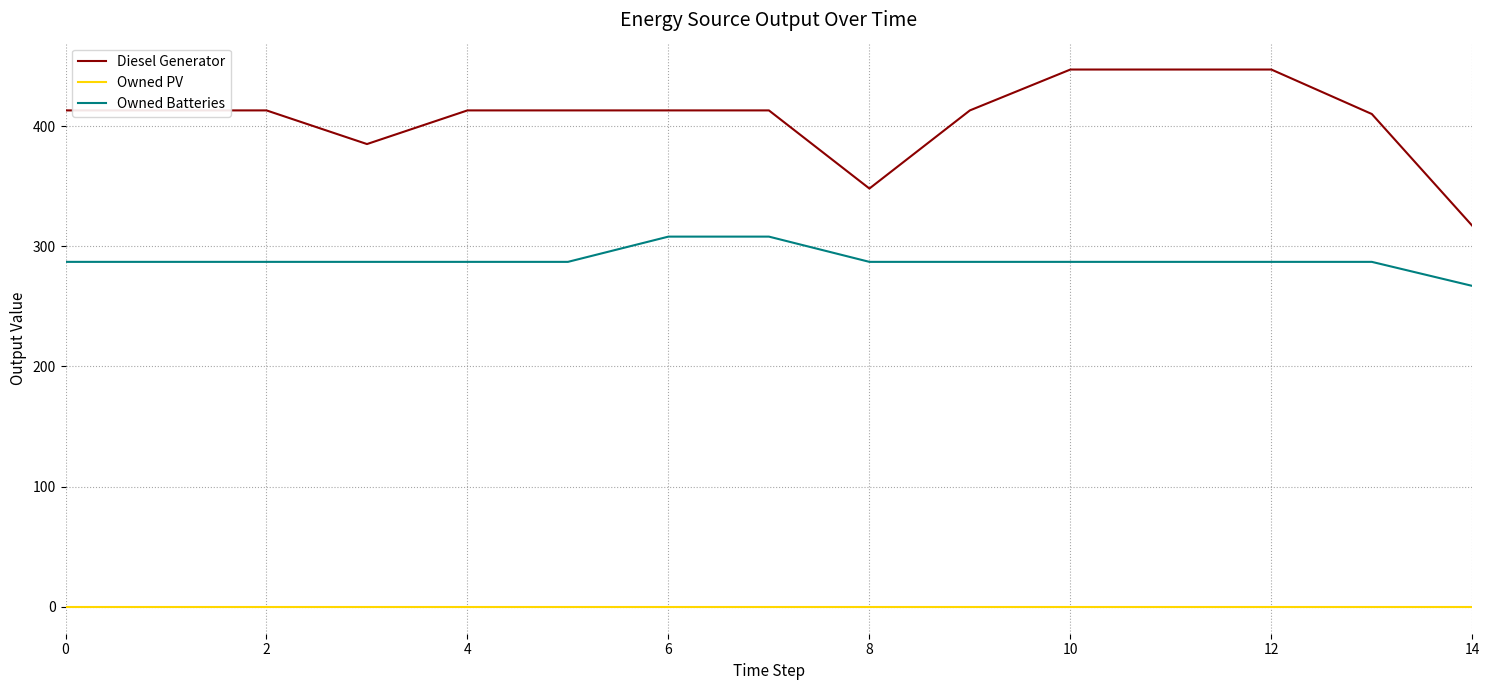

At how many categories does at least one series exceed 117?

15